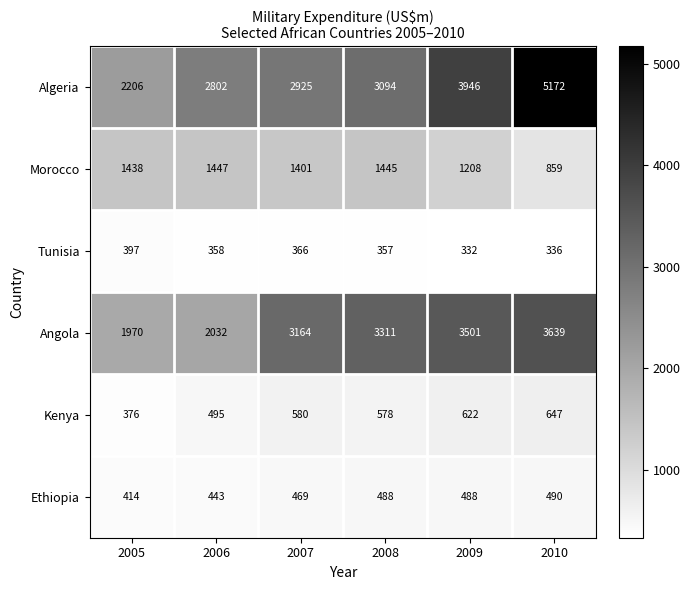

List the labels in order of Angola value, smallest first.

2005, 2006, 2007, 2008, 2009, 2010